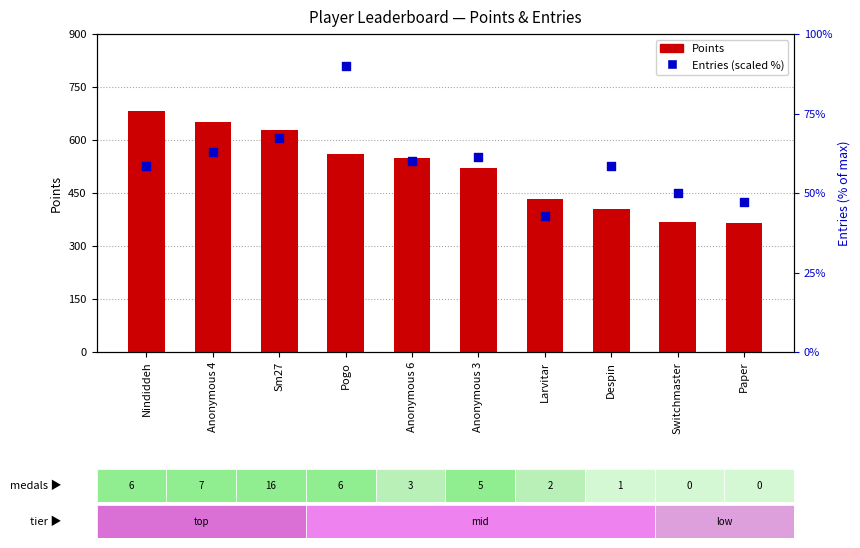

Which series contains the lowest Y value?

Entries (scaled %)